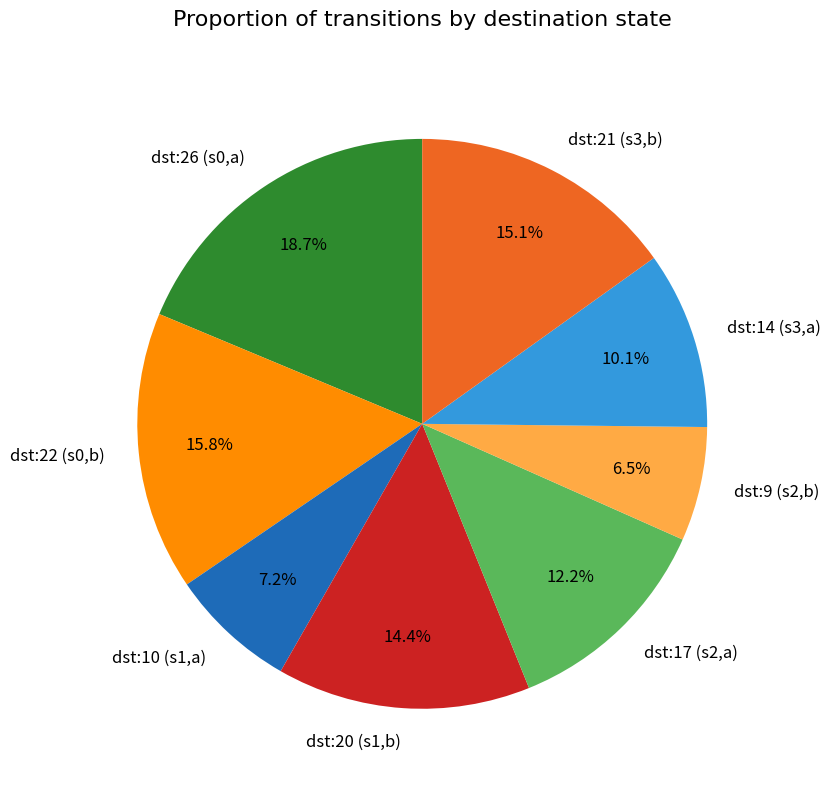

What is the smallest slice in the pie chart?

dst:9 (s2,b)